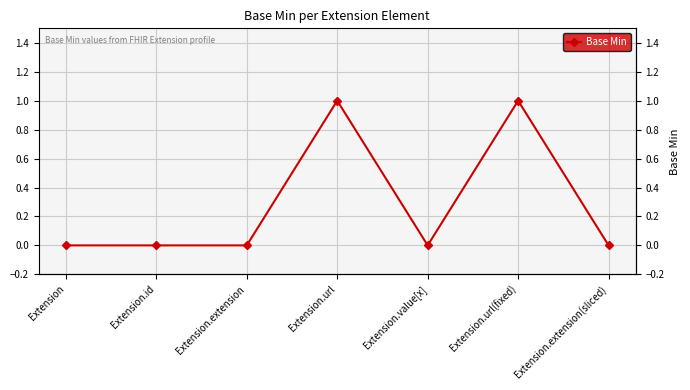

What is the approximate value at Extension.url(fixed)?

1